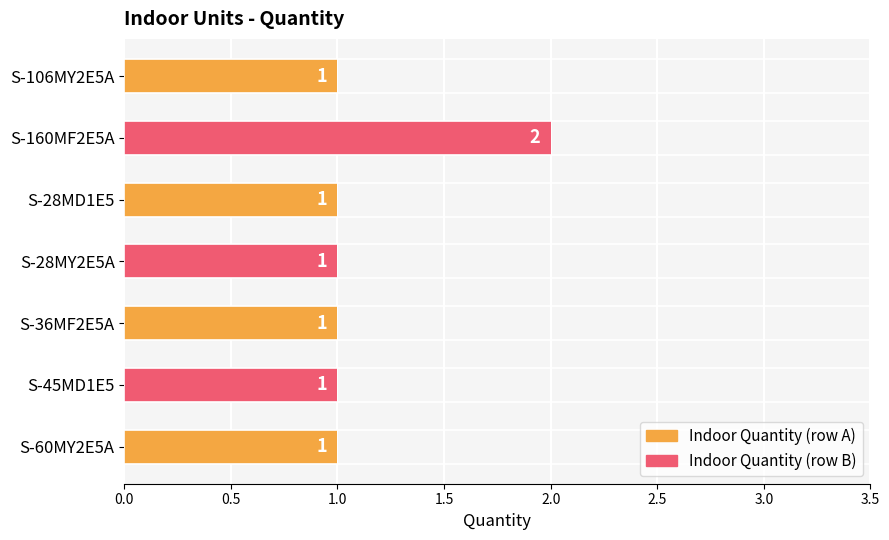

What is the ratio of the value at S-45MD1E5 to the value at S-106MY2E5A?

1.0